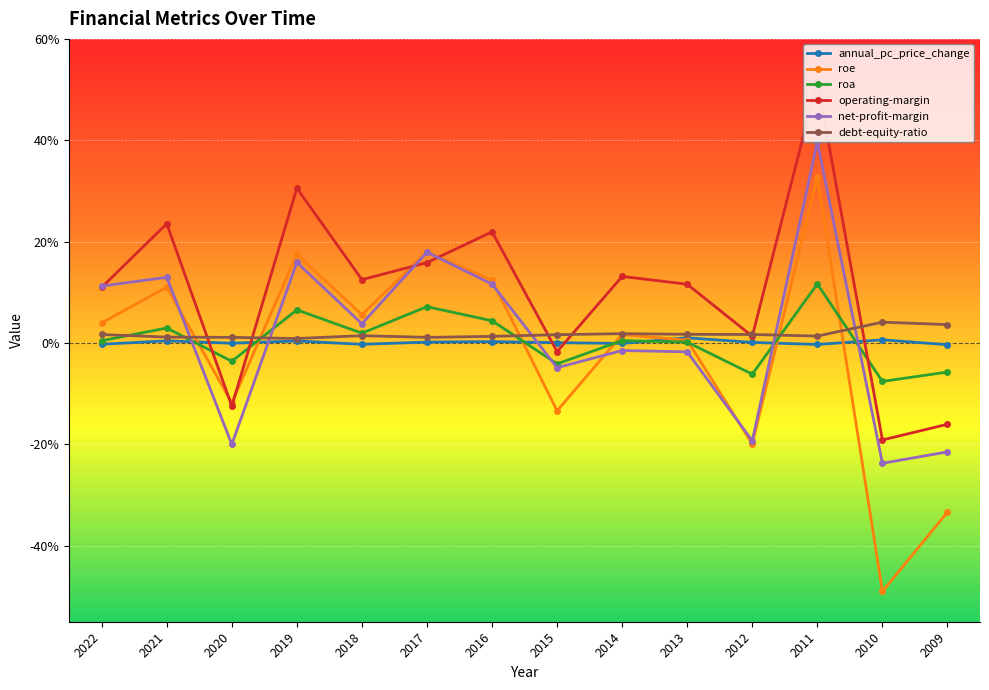

What is the maximum value shown in the chart?

51.7